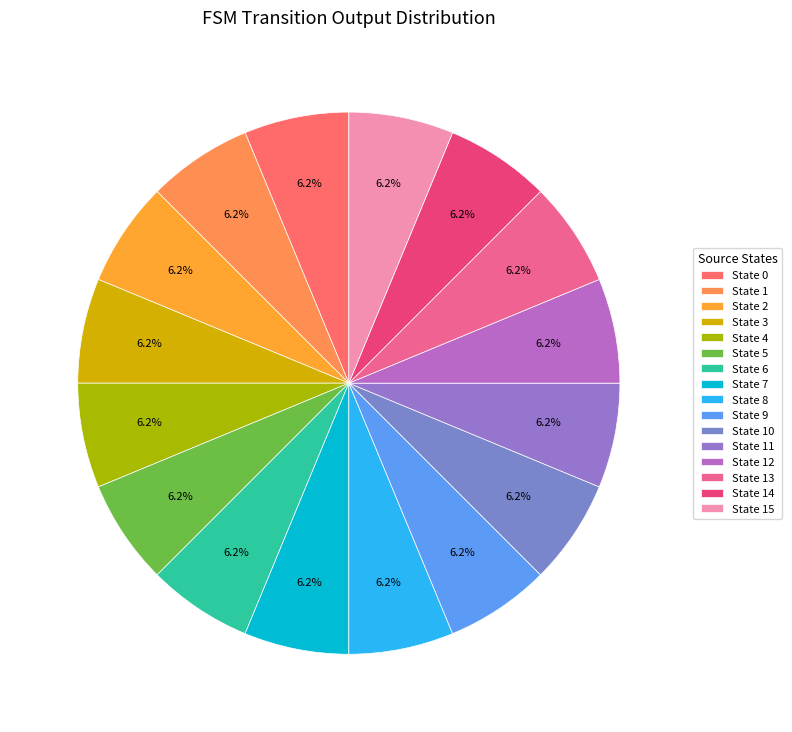

How many slices are in this pie chart?

16